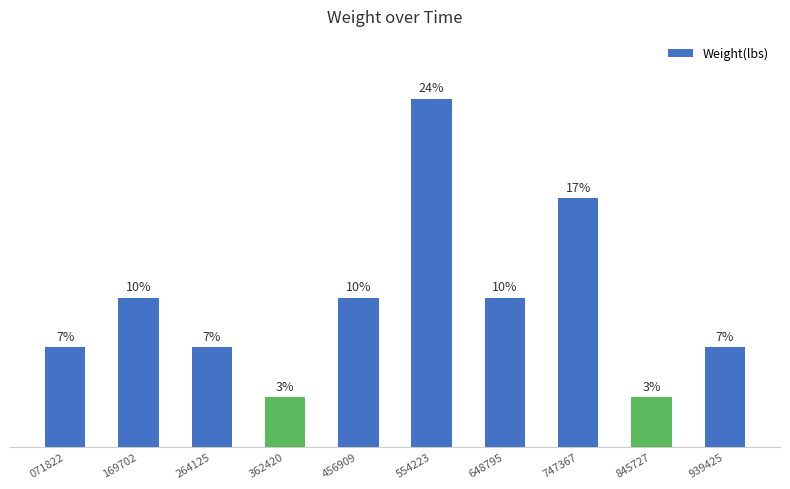

Is it true that the value at 648795 is 16.6?

False